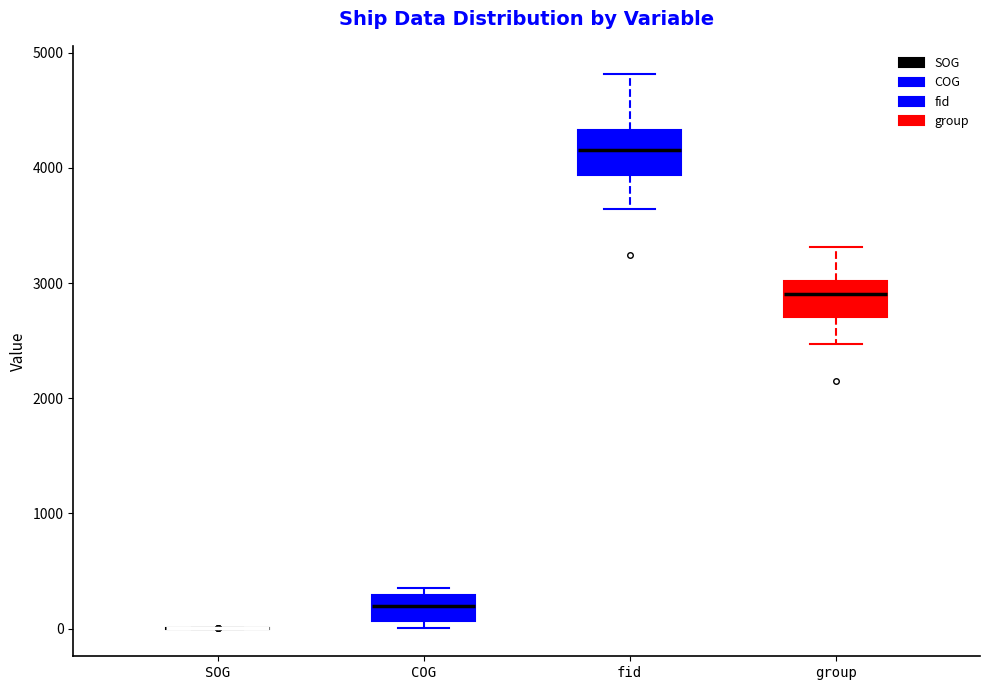

Reading left to right, transcribe this box plot: for each box, give where its median line is, the range the box spans, and where its two whiskers end, as read against the y-axis. The values are not printed on the chart, so give them approximately, as read against the axis.

SOG: box collapsed to a line at 0, whiskers 0 to 0
COG: median 200, box 100 to 300, whiskers 0 to 400
fid: median 4200, box 3900 to 4300, whiskers 3600 to 4800
group: median 2900, box 2700 to 3000, whiskers 2500 to 3300